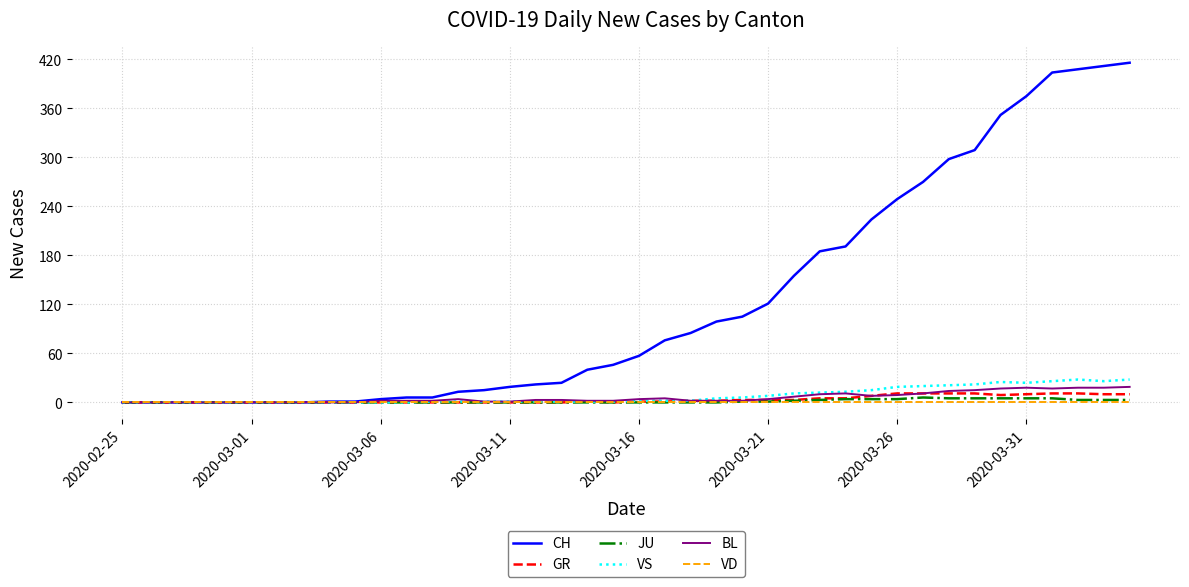

At how many categories does at least one series exceed 370?

5